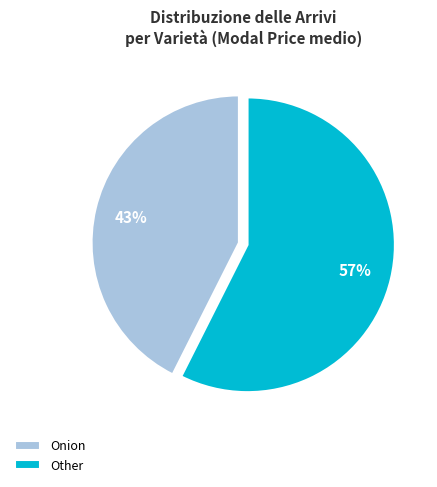

True or false: Onion accounts for 30% of the total.

False